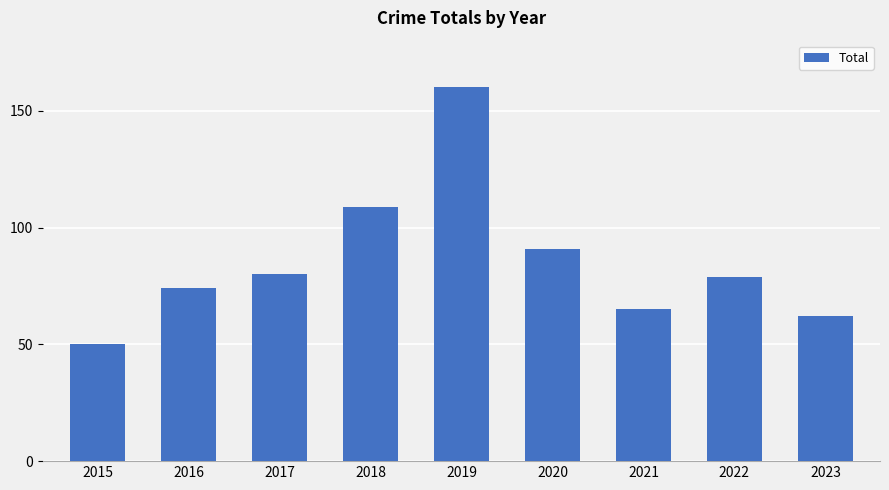

True or false: the data shows 18 at 2015.

False